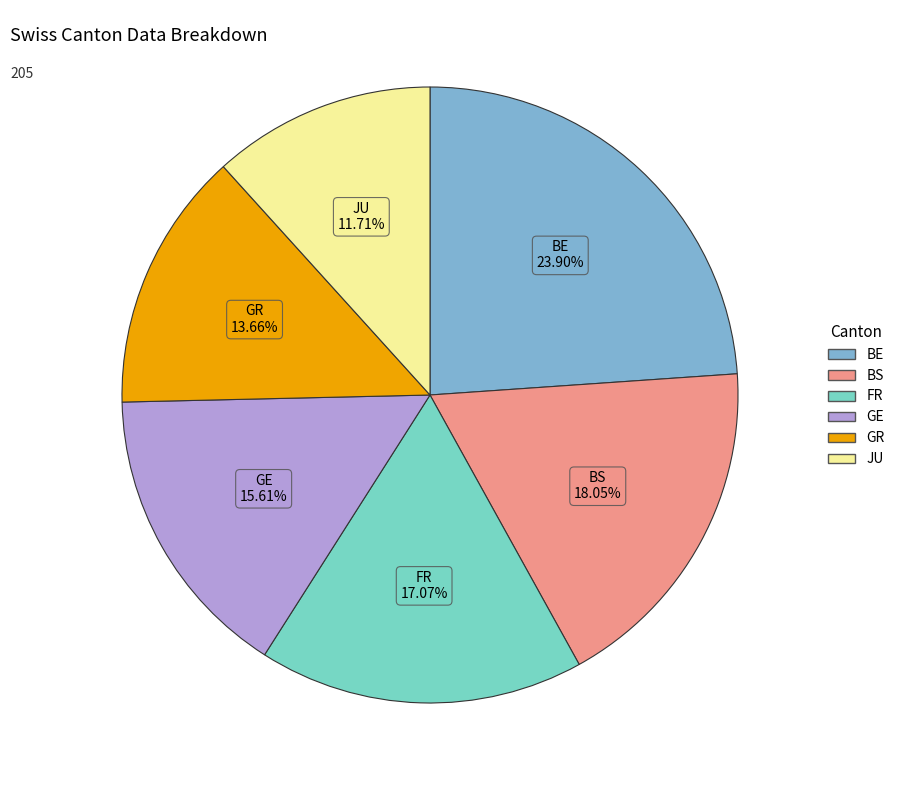

Is there any slice that represents more than half of the pie?

No